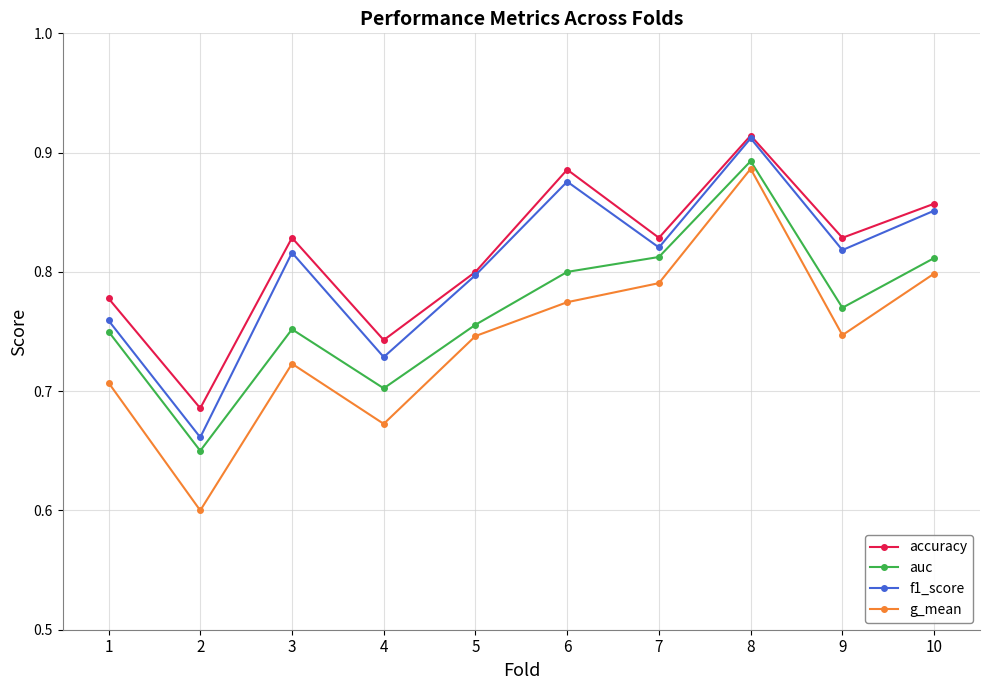

Is the value of g_mean at 10 greater than the value of f1_score at 10?

No